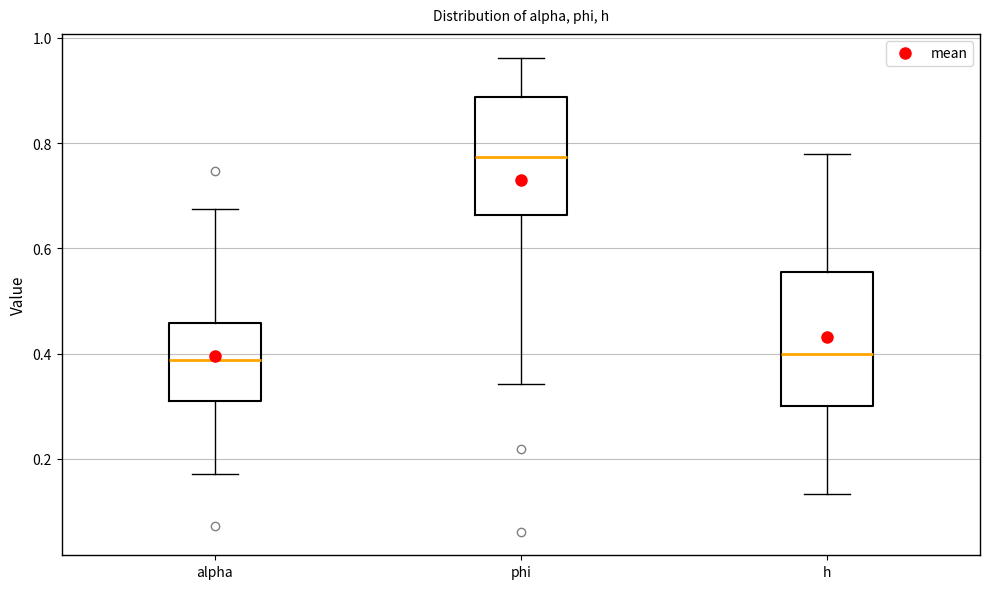

Where is the upper edge of the box for h on the y-axis? The values are not printed on the chart, so give them approximately, as read against the axis.

0.56